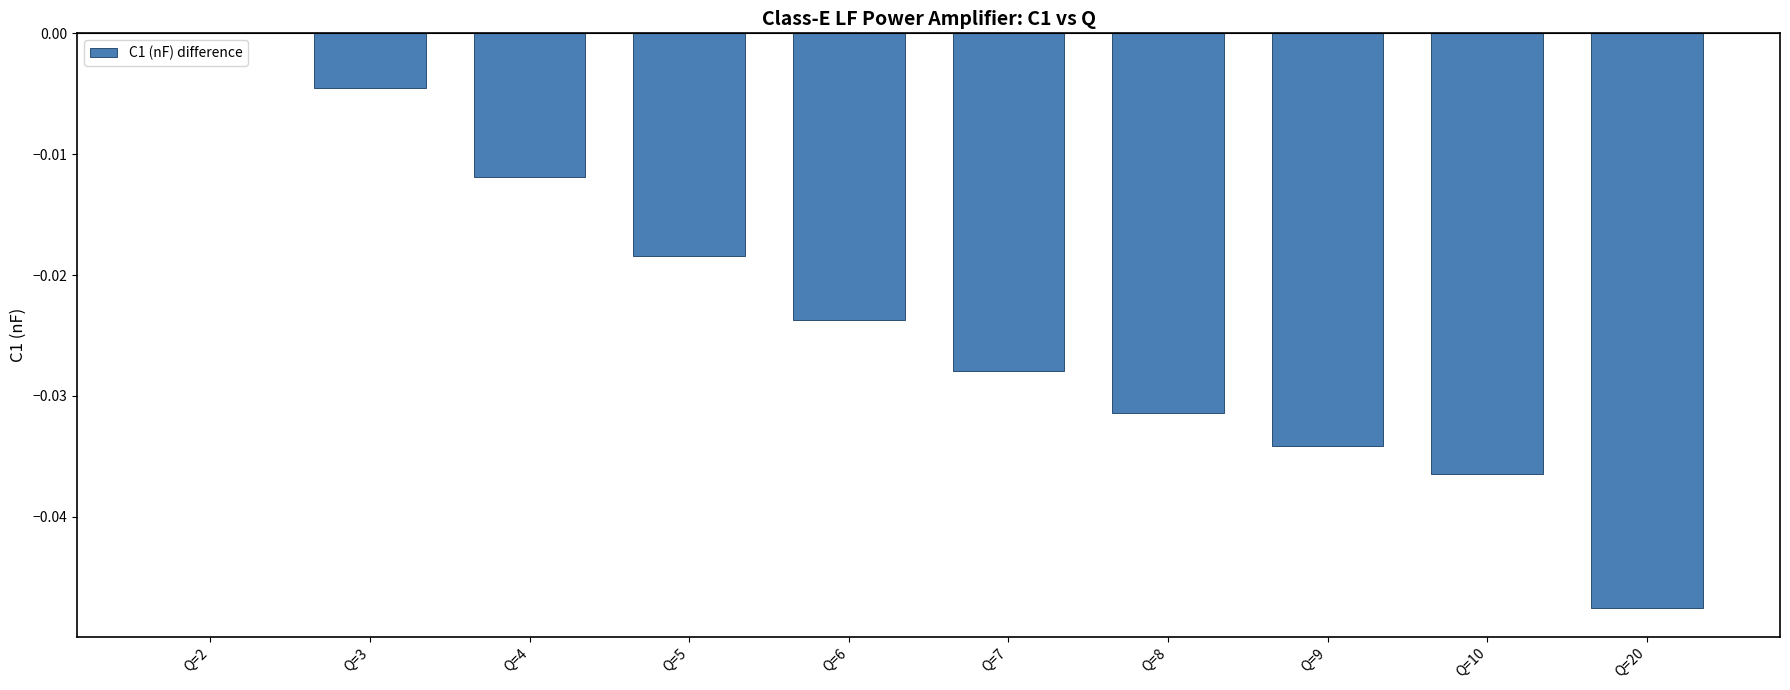

Between Q=4 and Q=20, which is larger?

Q=4